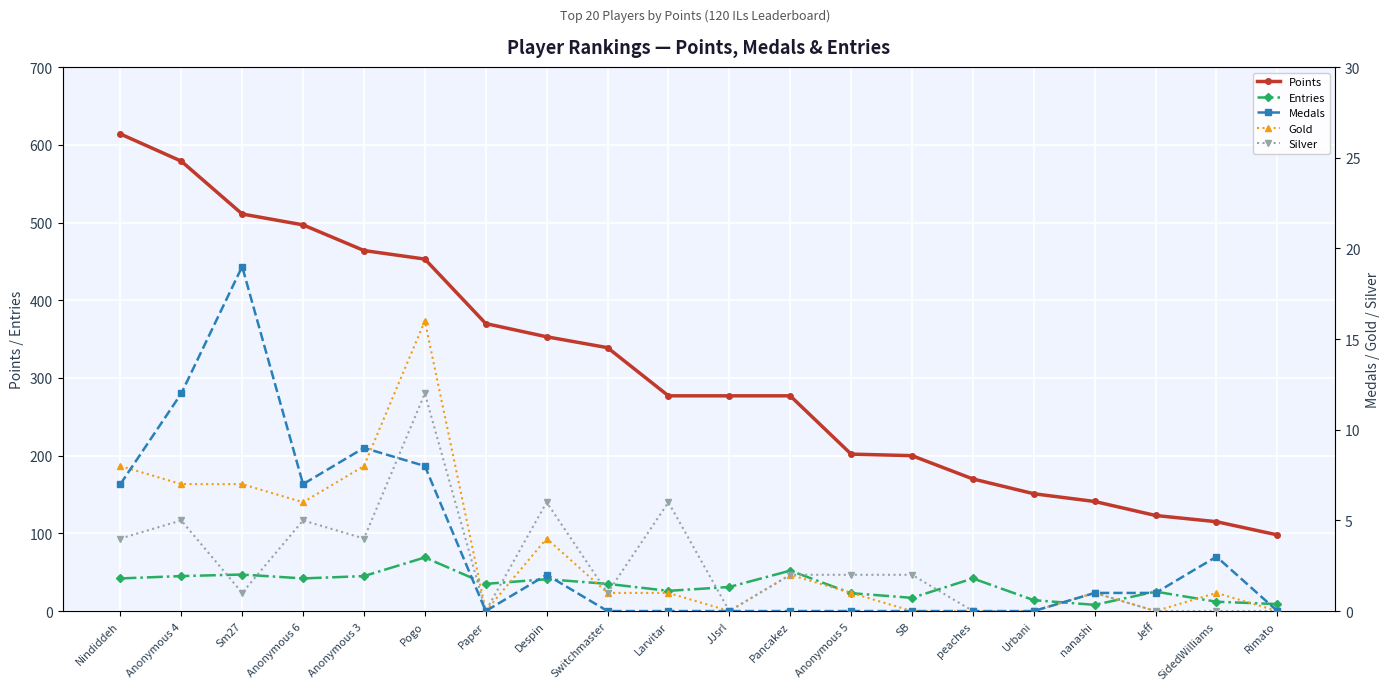

At which label does Points first exceed 277?

Nindiddeh